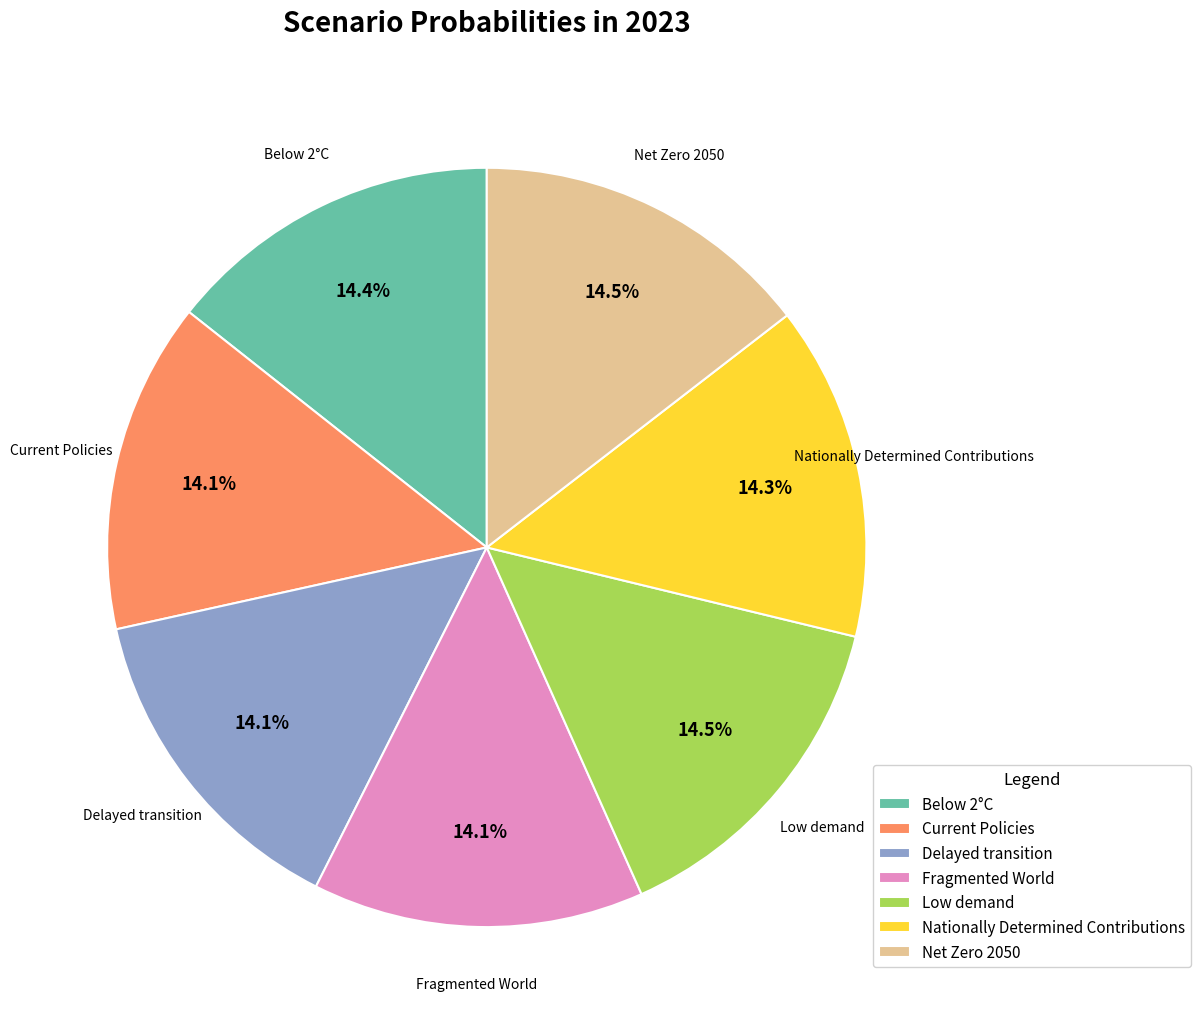

Does any single category account for the majority?

No